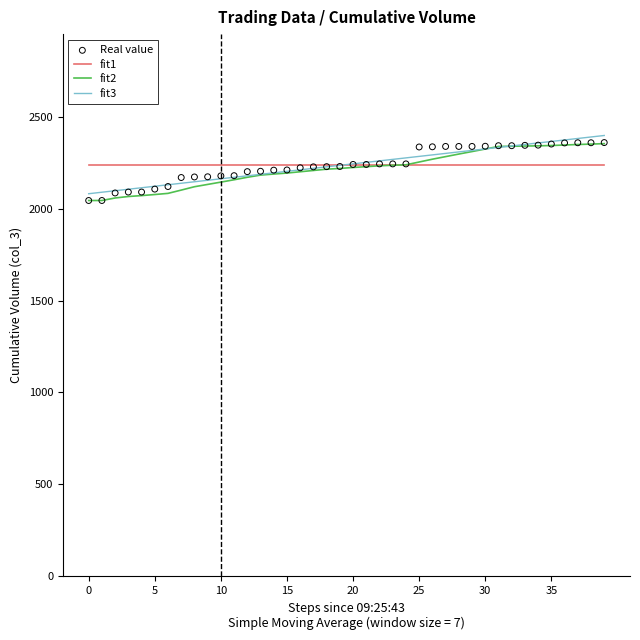

Which series has the widest spread of Y values?

fit3